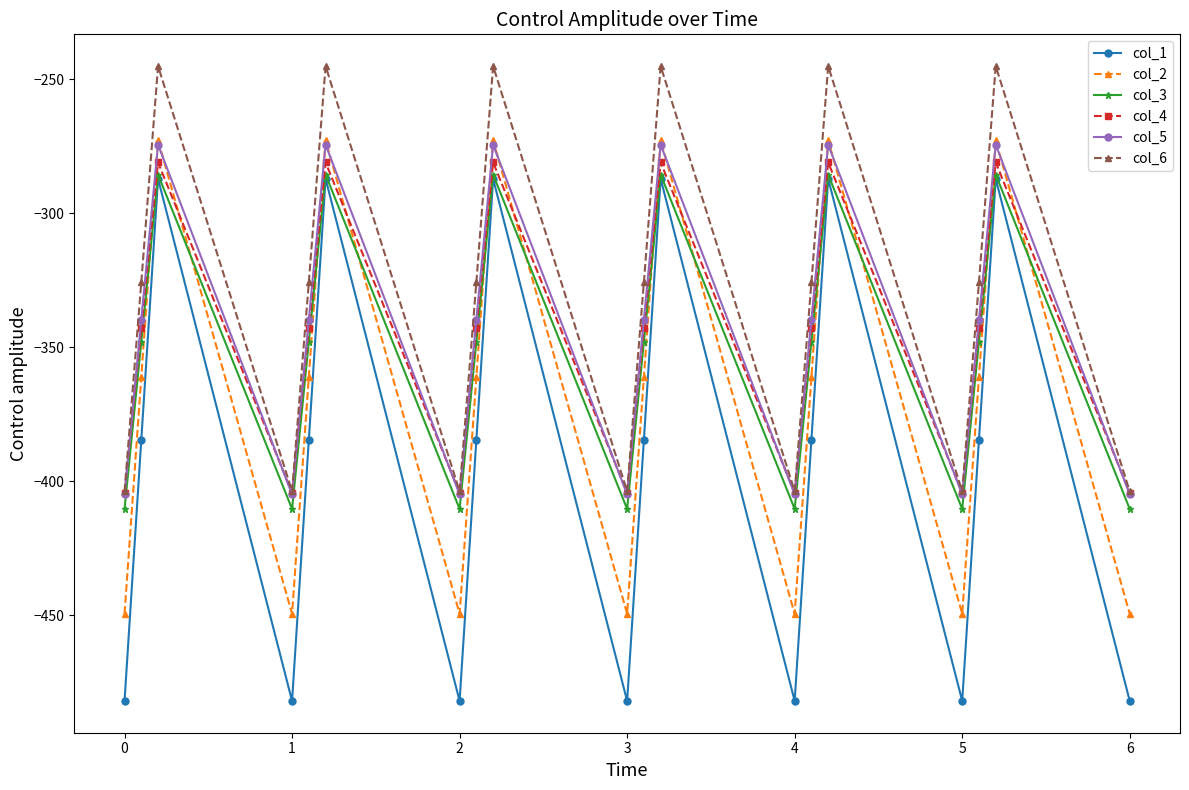

True or false: col_2 and col_1 cross at least once.

False